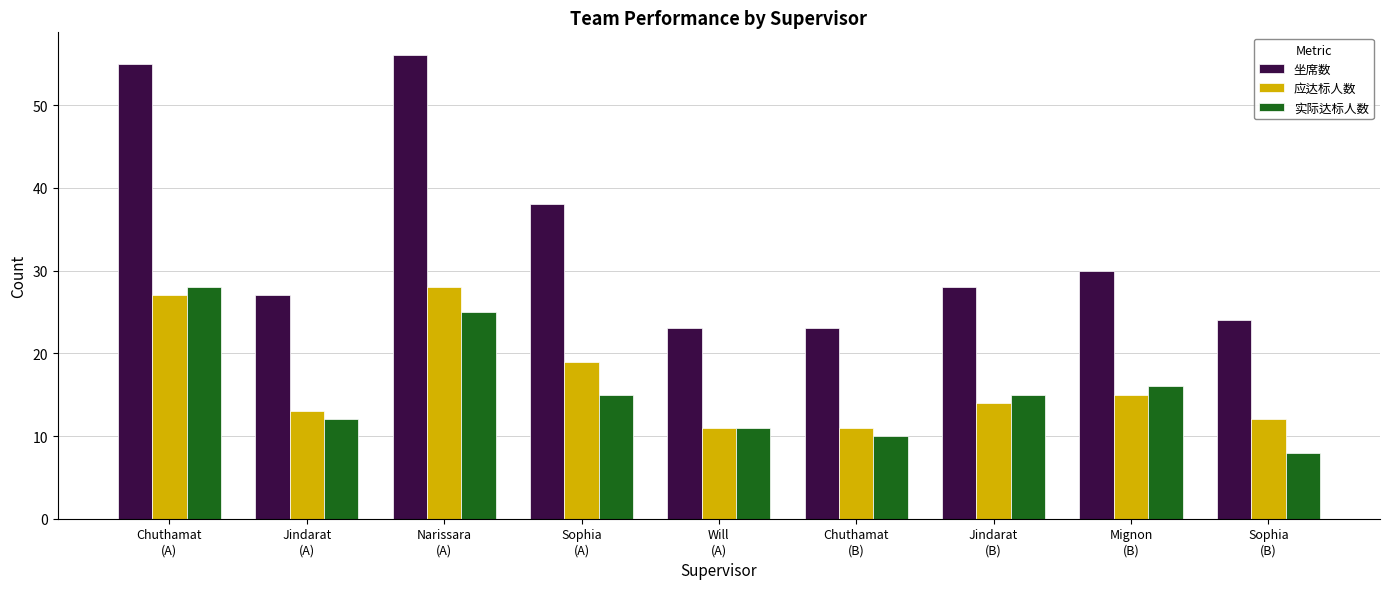

Is the value of 坐席数 at Sophia
(A) greater than the value of 应达标人数 at Chuthamat
(B)?

Yes